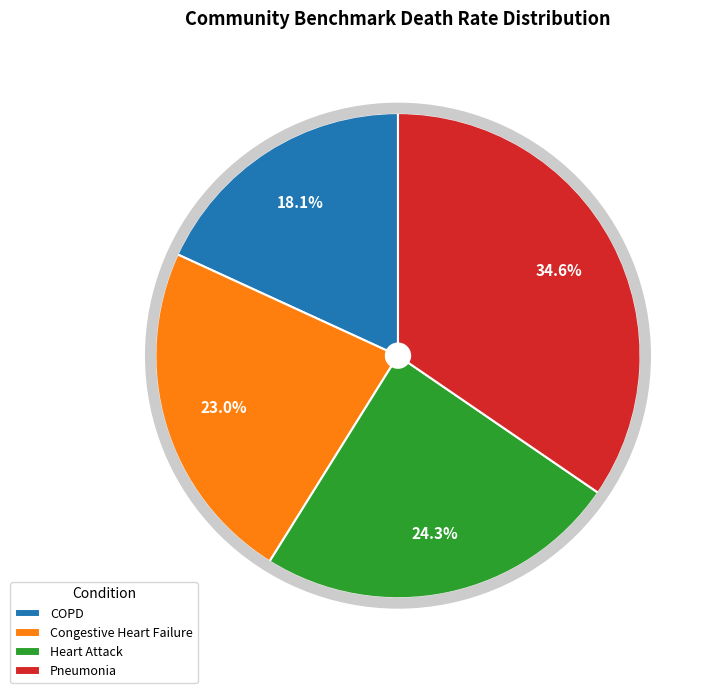

Rank the categories by value from lowest to highest.

COPD, Congestive Heart Failure, Heart Attack, Pneumonia